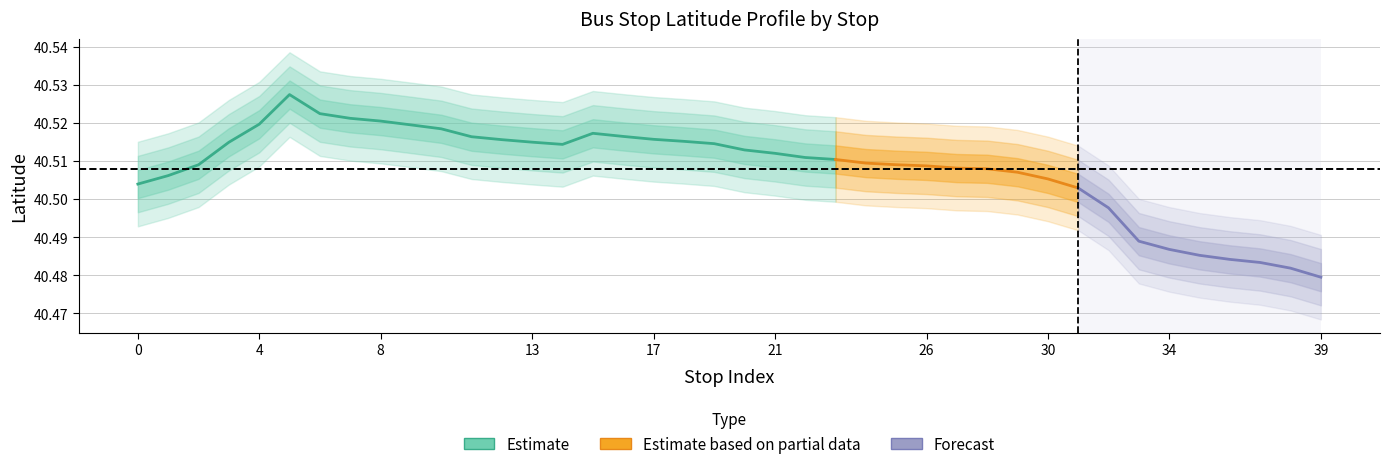

True or false: grp and lat cross at least once.

False